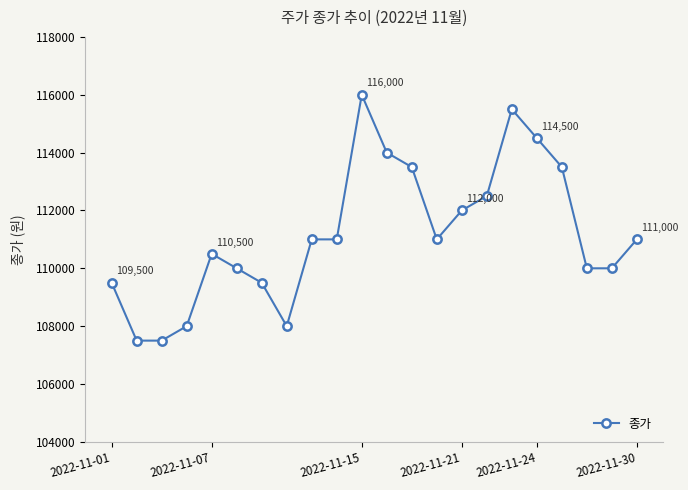

True or false: there are more than 1 points higher than both neighbors.

True